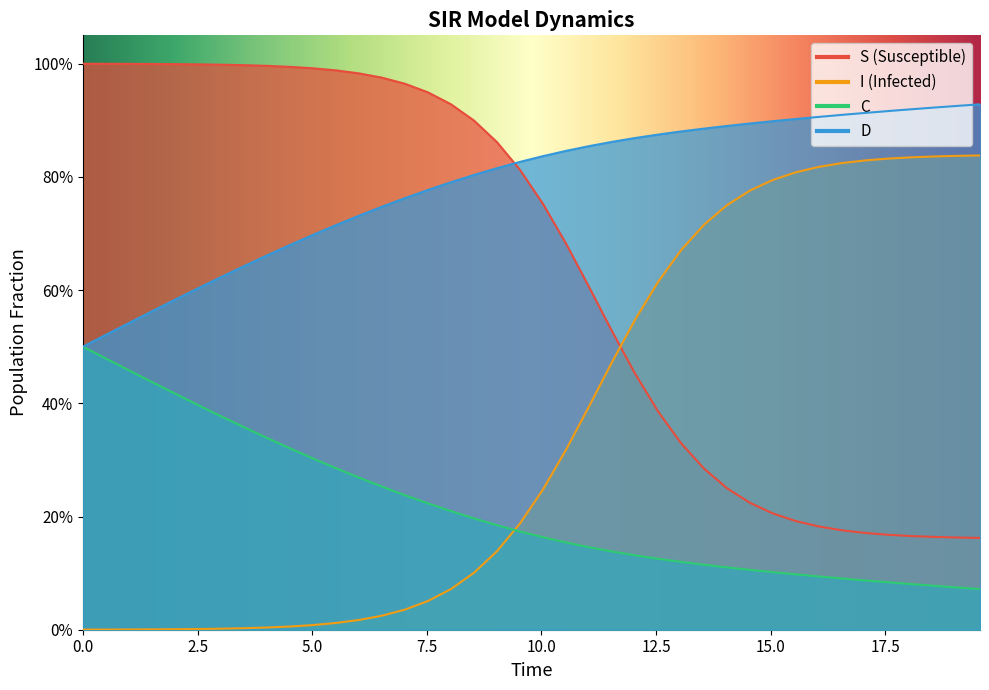

The D series shows 0.4 at 13. True or false?

False